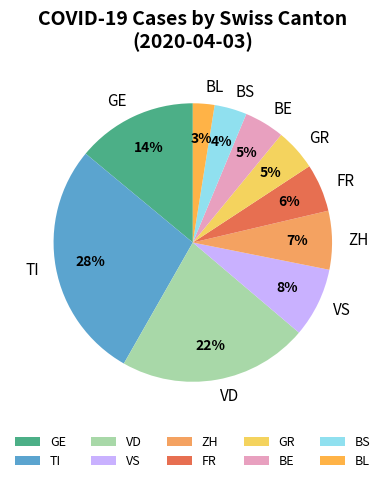

Between BE and FR, which is larger?

FR